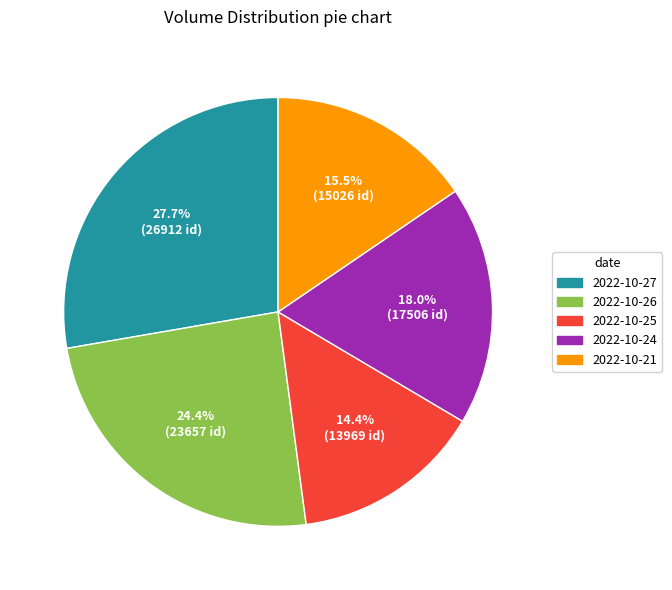

Is there any slice that represents more than half of the pie?

No